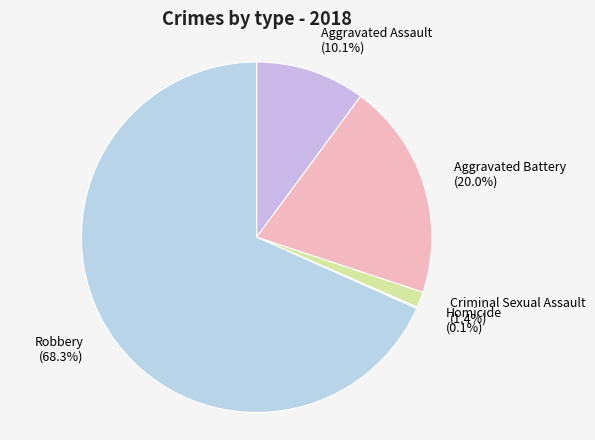

Does Robbery represent more than half of the total?

Yes